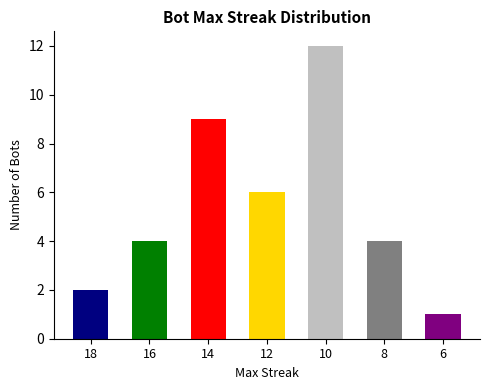

Between 8 and 14, which is larger?

14